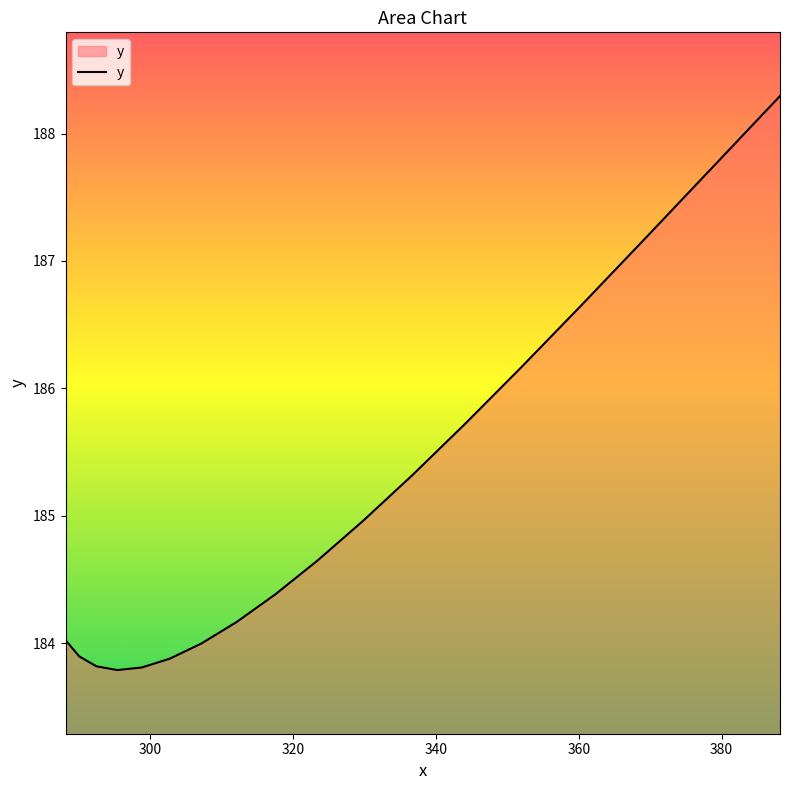

What is the difference between the maximum and minimum values?

4.5